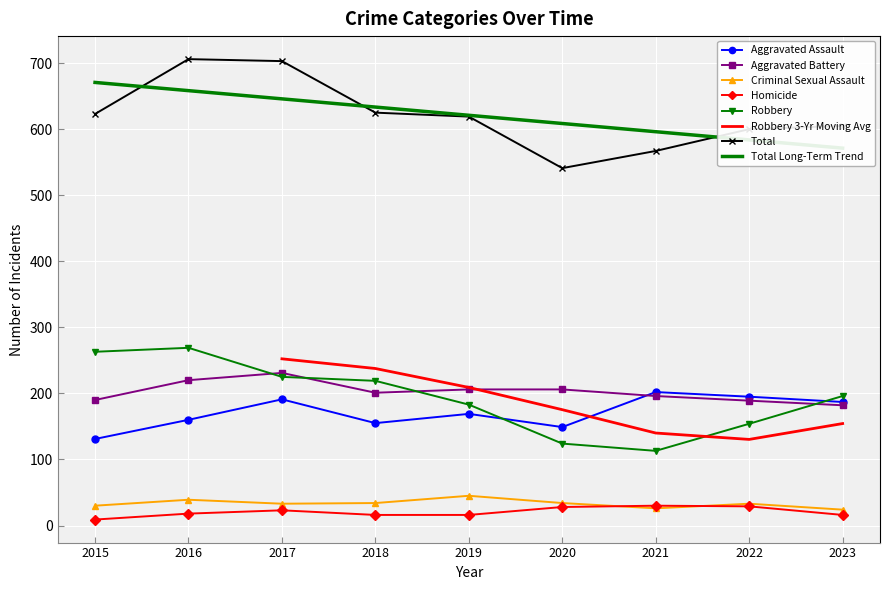

What is the value of the Homicide point at the 8th from the left?

29